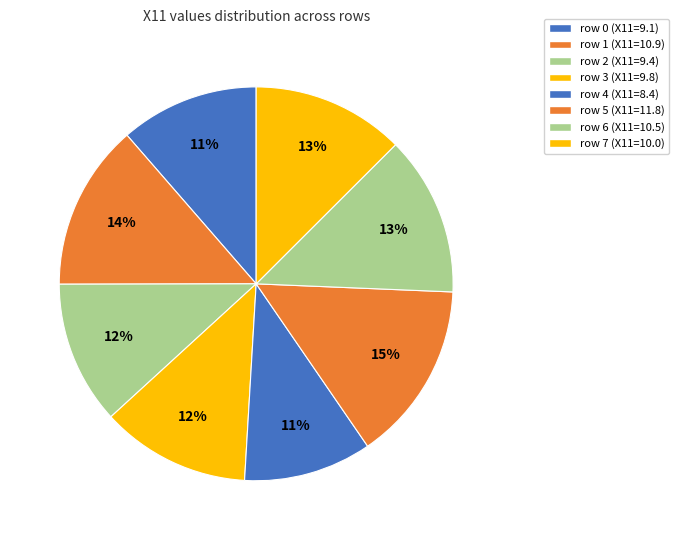

How many segments does this pie chart have?

8